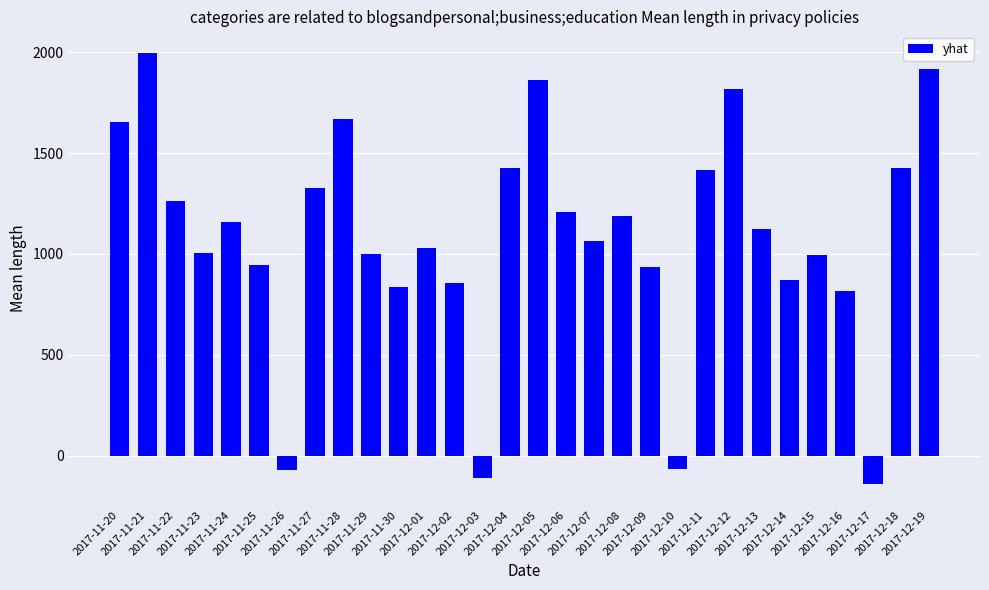

What is the value of the 6th bar from the left?

947.3